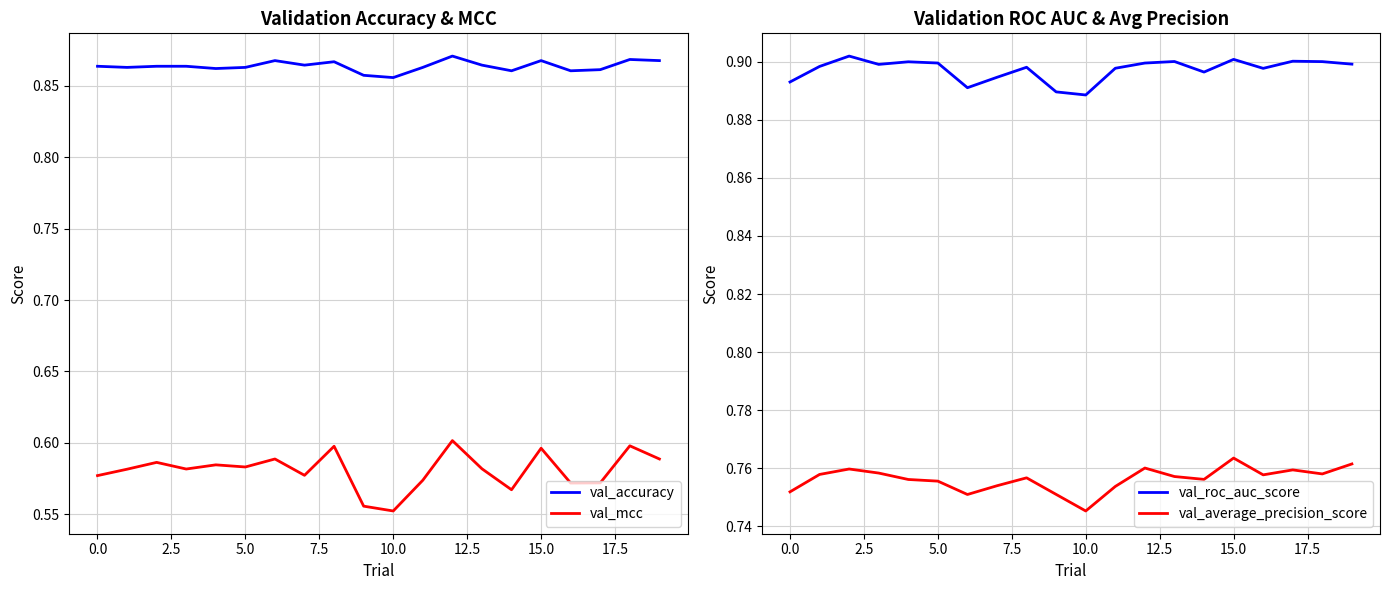

True or false: val_average_precision_score and val_mcc intersect in this chart.

False